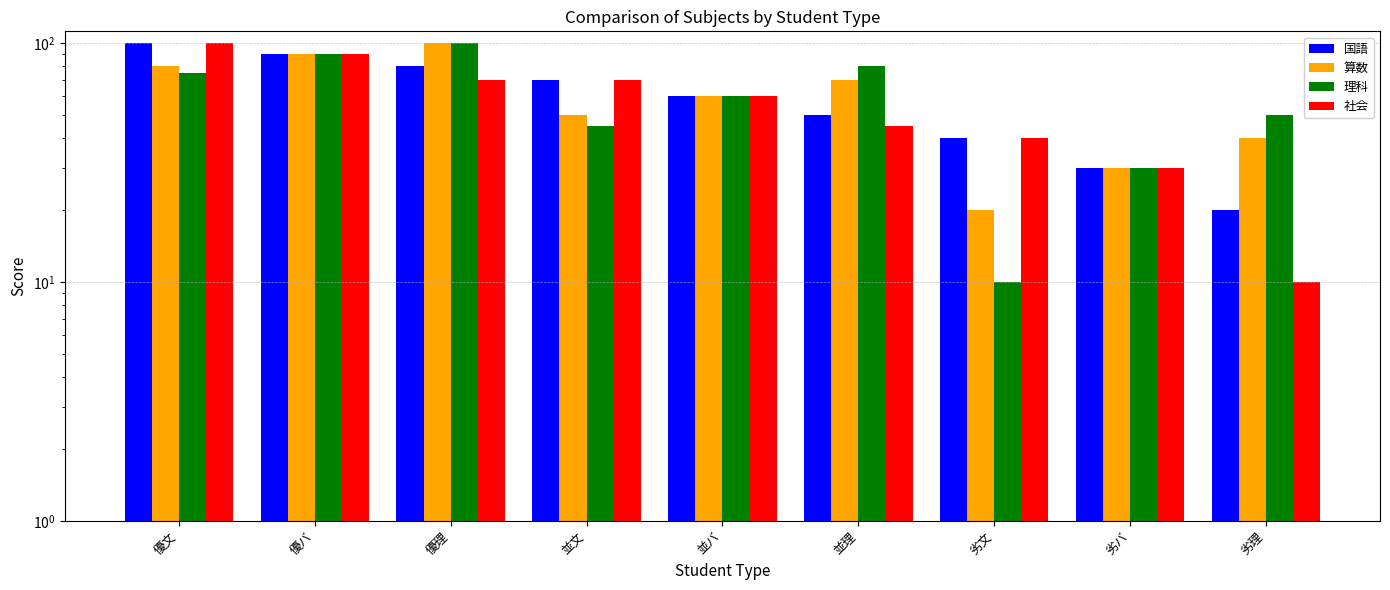

Which series has the widest spread of values?

理科